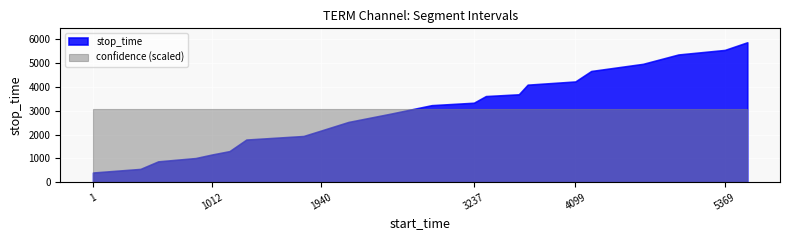

Which series has the largest total across all categories?

confidence (scaled)